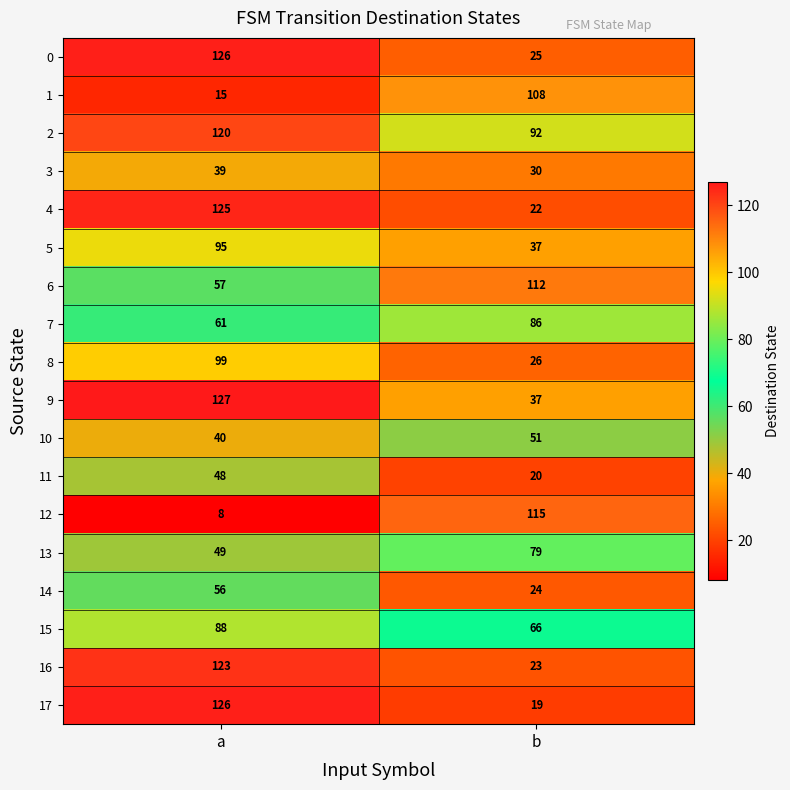

What is the minimum value shown in the chart?

8